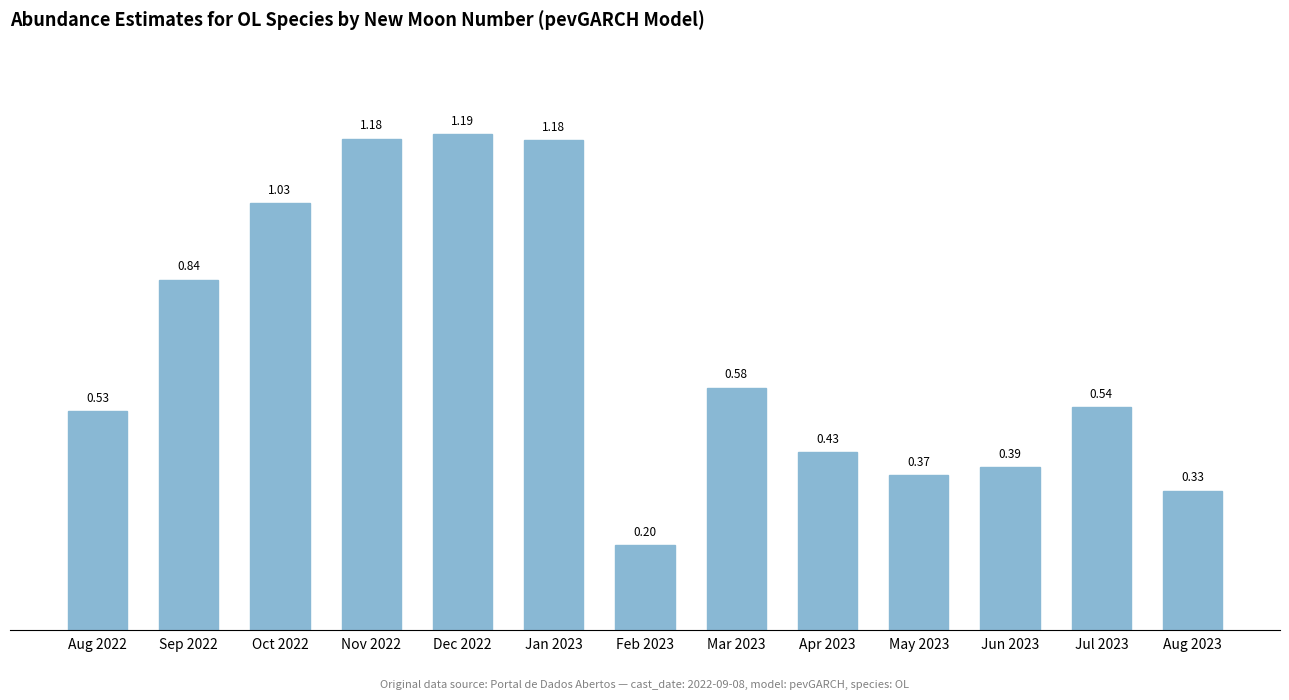

Is it true that the value at Feb 2023 is 0.0?

False